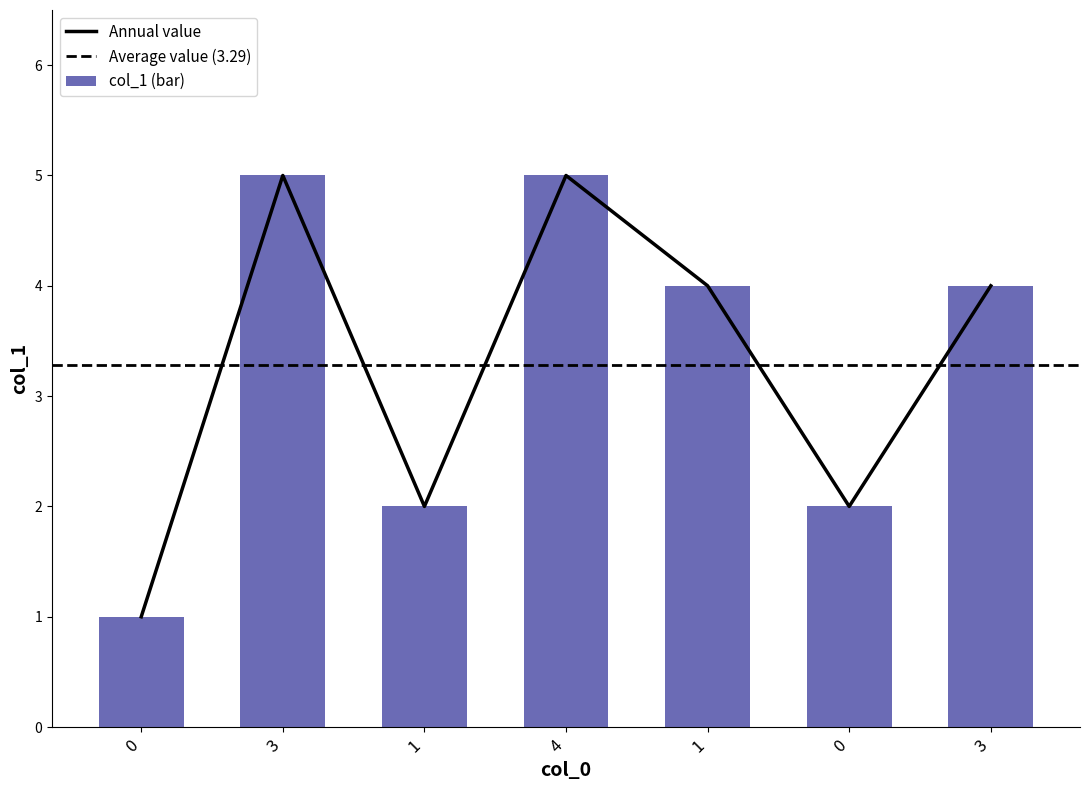

What value does the data have at 0?

1